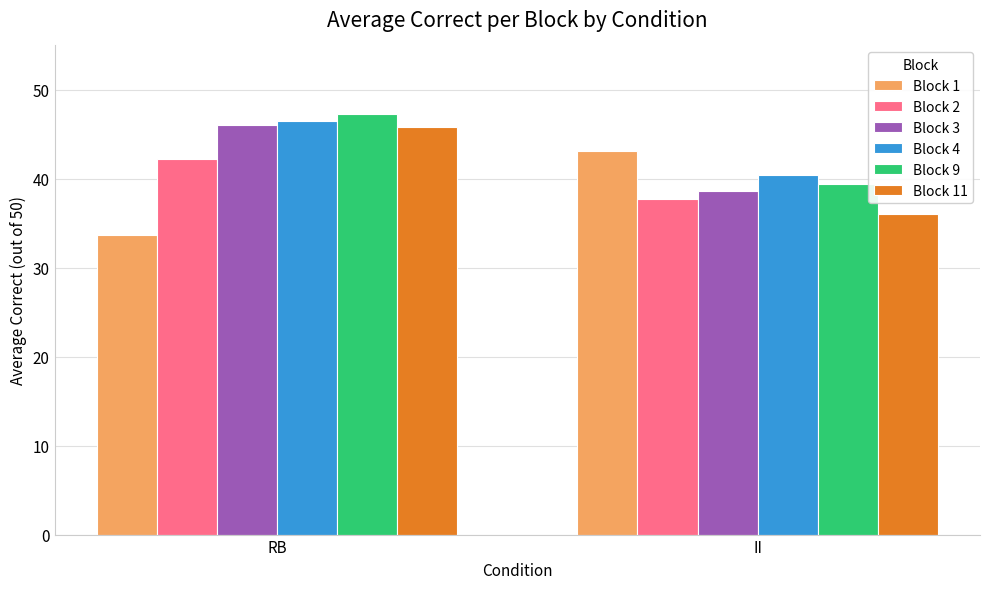

What is the difference between the maximum and minimum values in the Block 4 series?

6.0